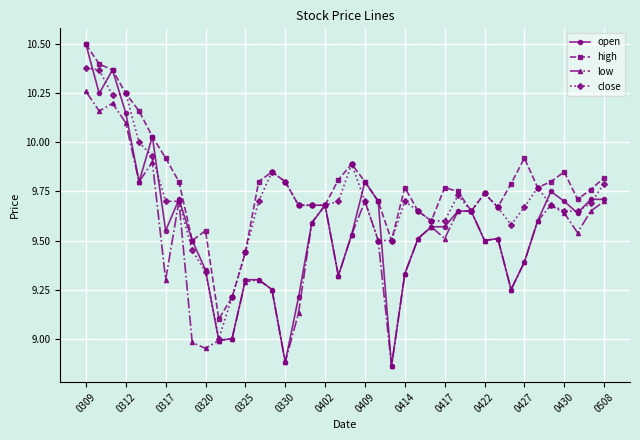

Which series has the largest range (max minus min)?

open